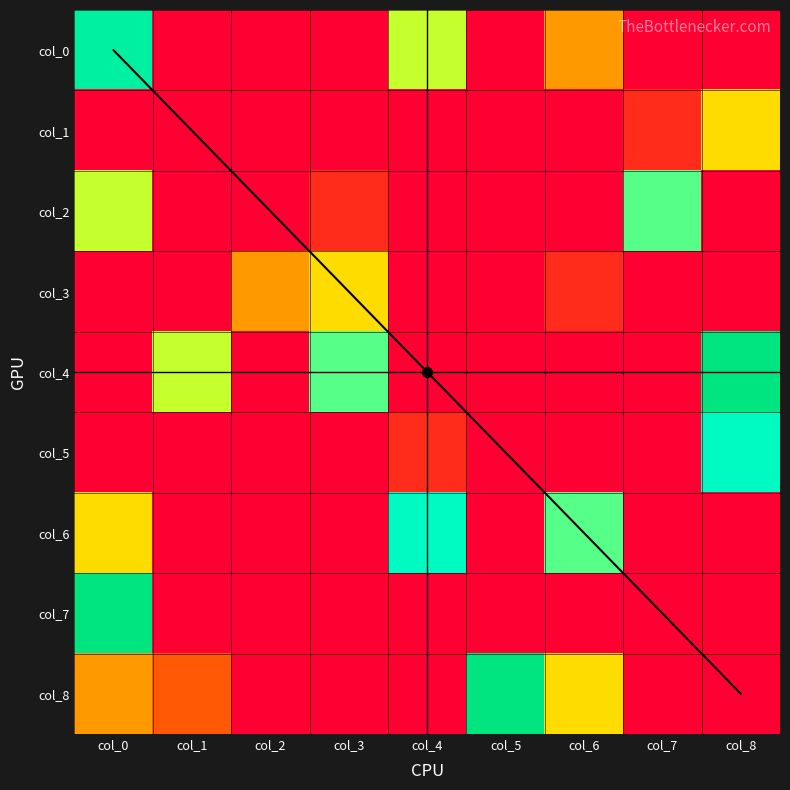

At which category is the sum across all series the highest?

col_0